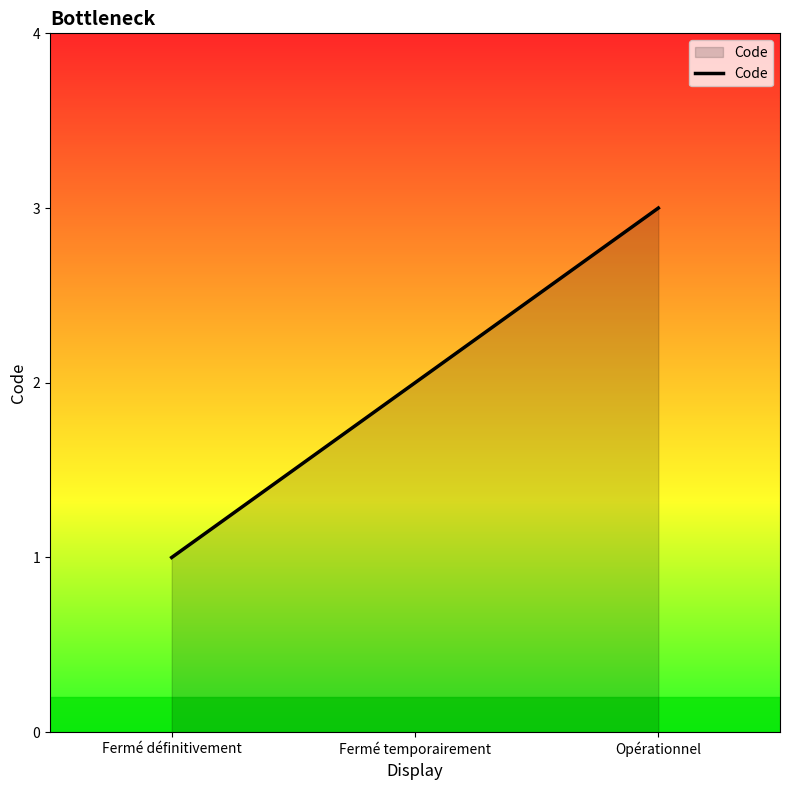

What is the smallest value displayed?

1